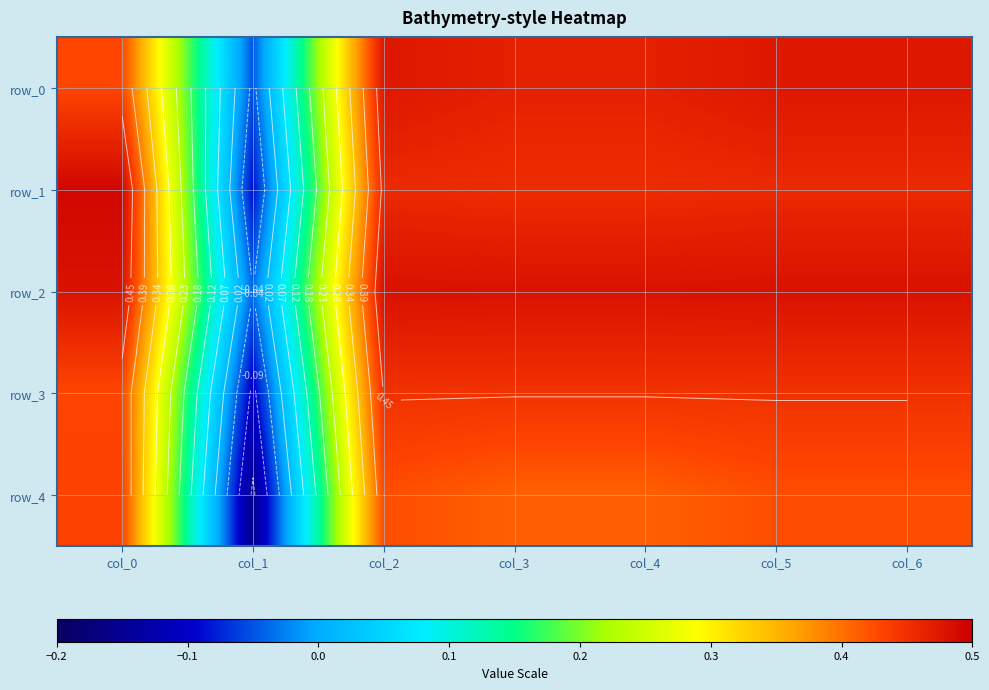

How many data points in row_4 are less than 0?

1